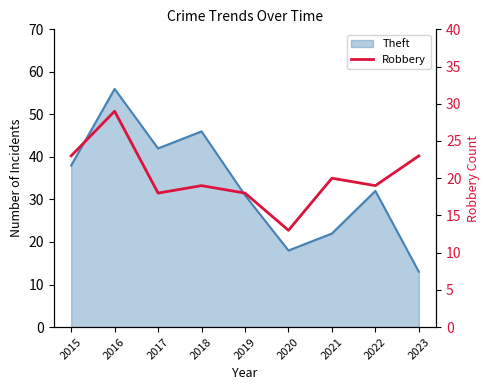

Reading left to right, extract all data points from this chart.

23	29	18	19	18	13	20	19	23